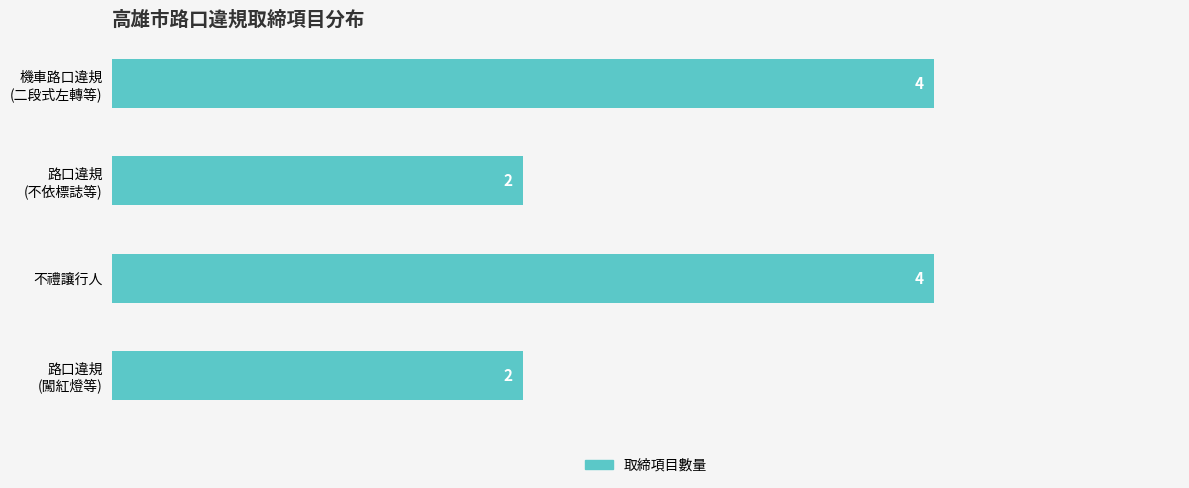

The value at 不禮讓行人 is 4. True or false?

True